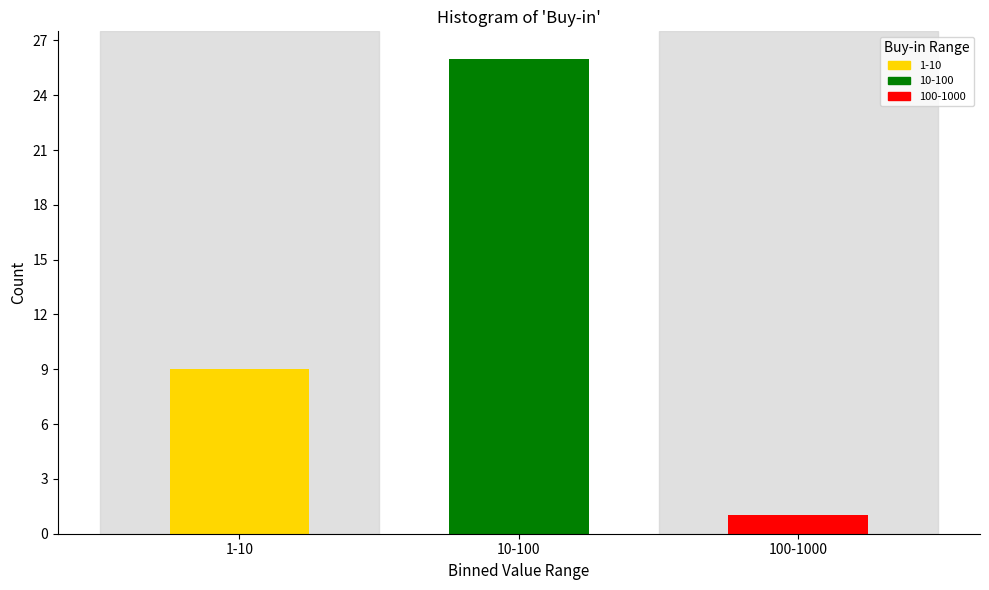

Reading left to right, transcribe all the data shown in this chart.

1-10=9	10-100=26	100-1000=1